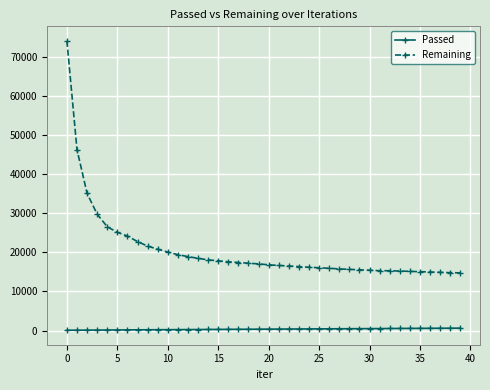

True or false: Remaining and Passed cross at least once.

False